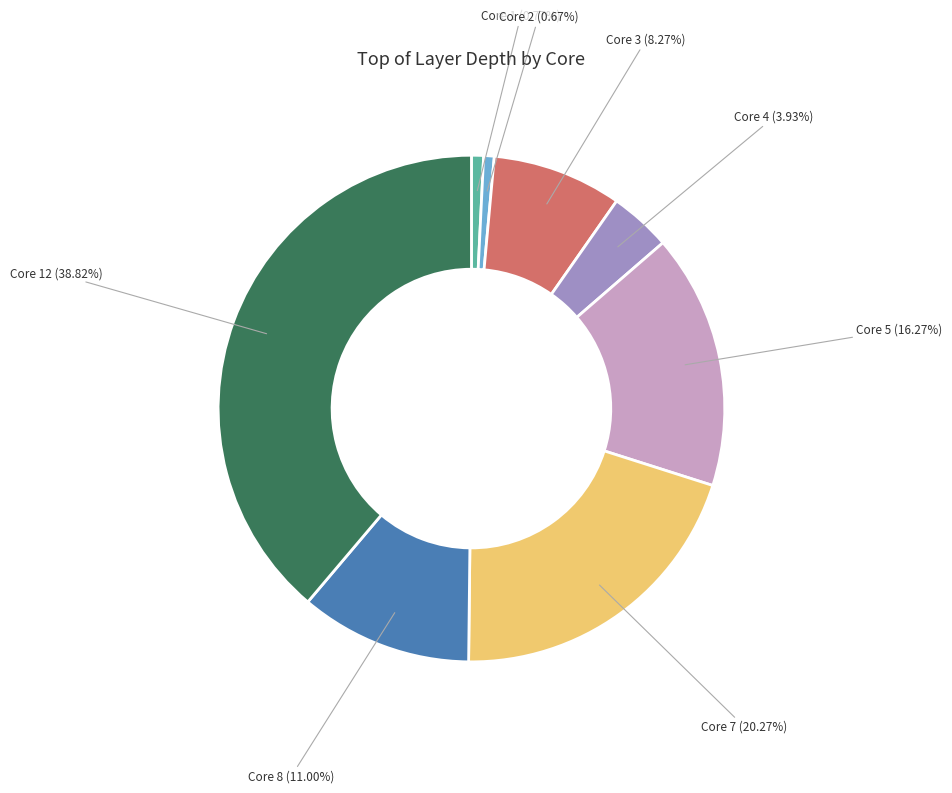

Which slice is the largest?

Core 12